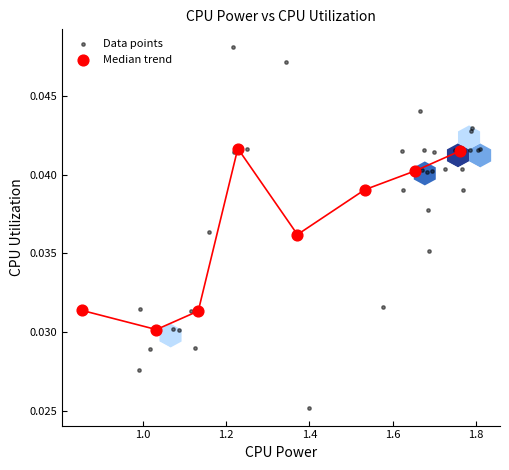

Which series has the largest Y range (max minus min)?

Data points